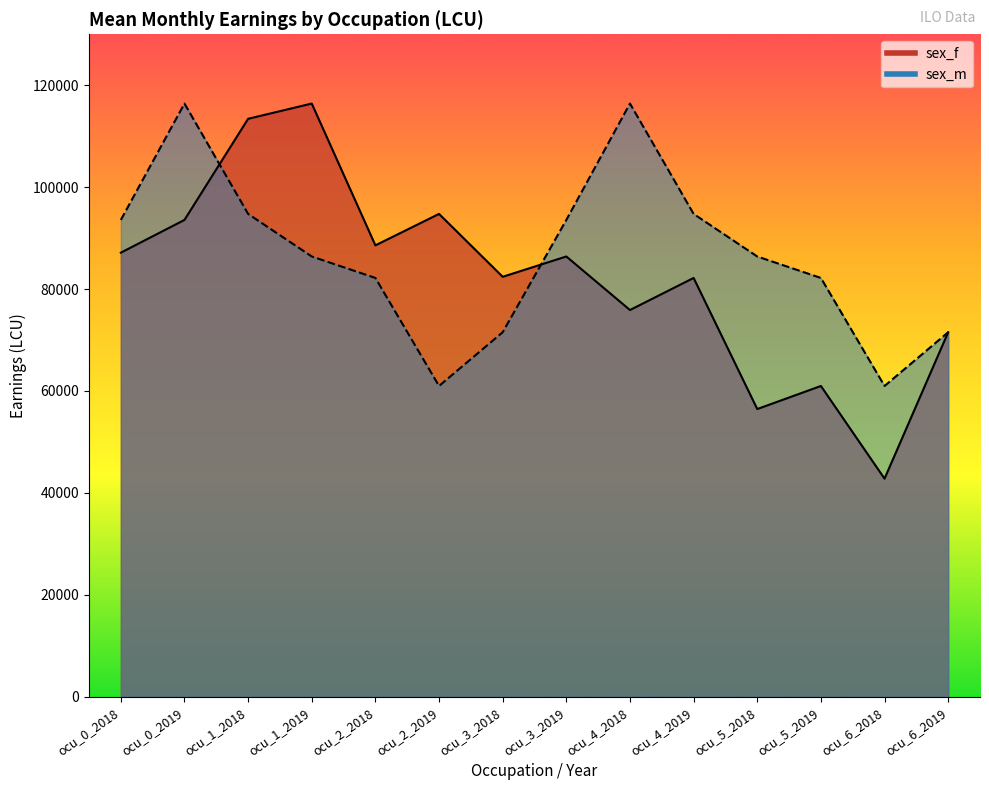

Rank the series by their maximum value, from lowest to highest.

sex_f, sex_m